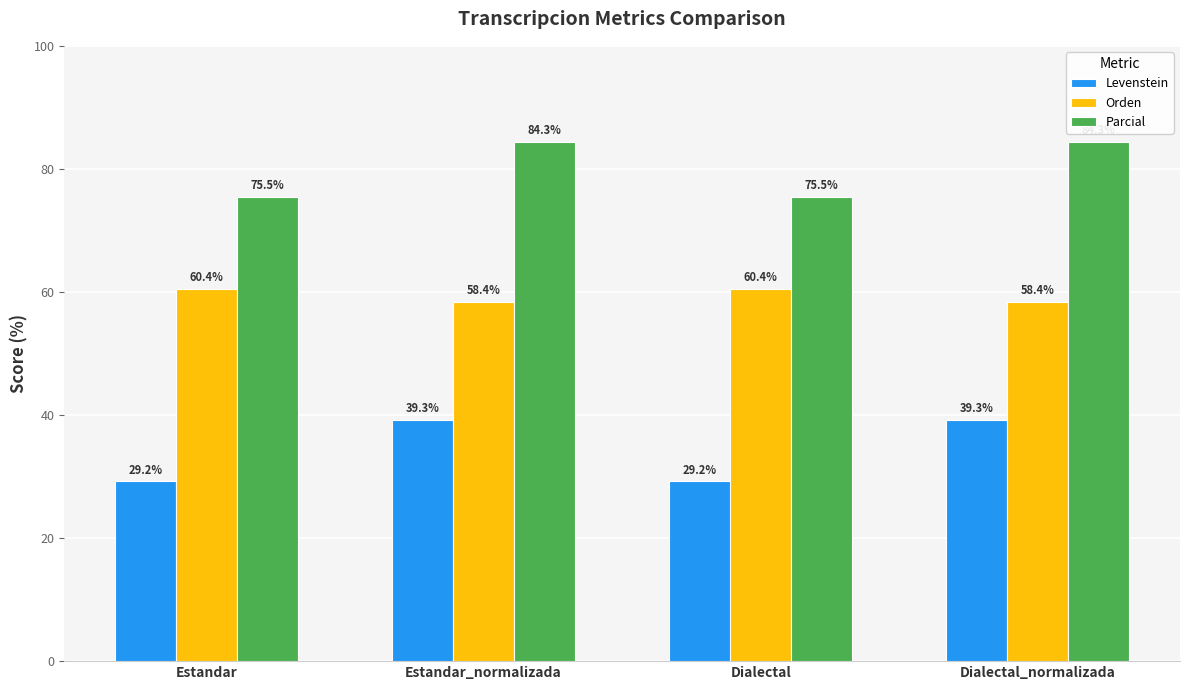

At how many categories does at least one series exceed 45?

4